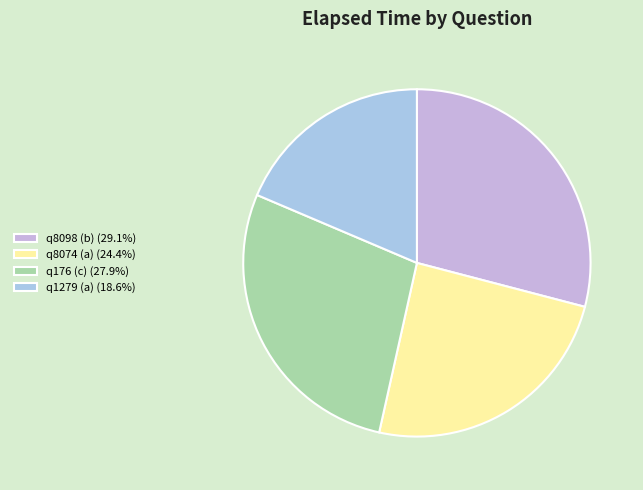

Which category has the smallest portion of the pie?

q1279 (a)